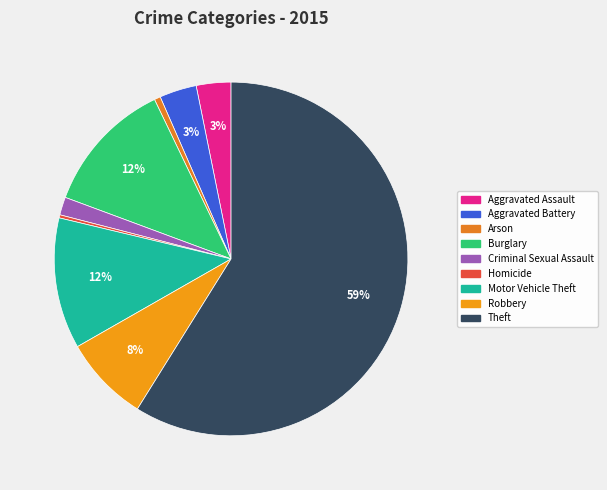

How many segments does this pie chart have?

9